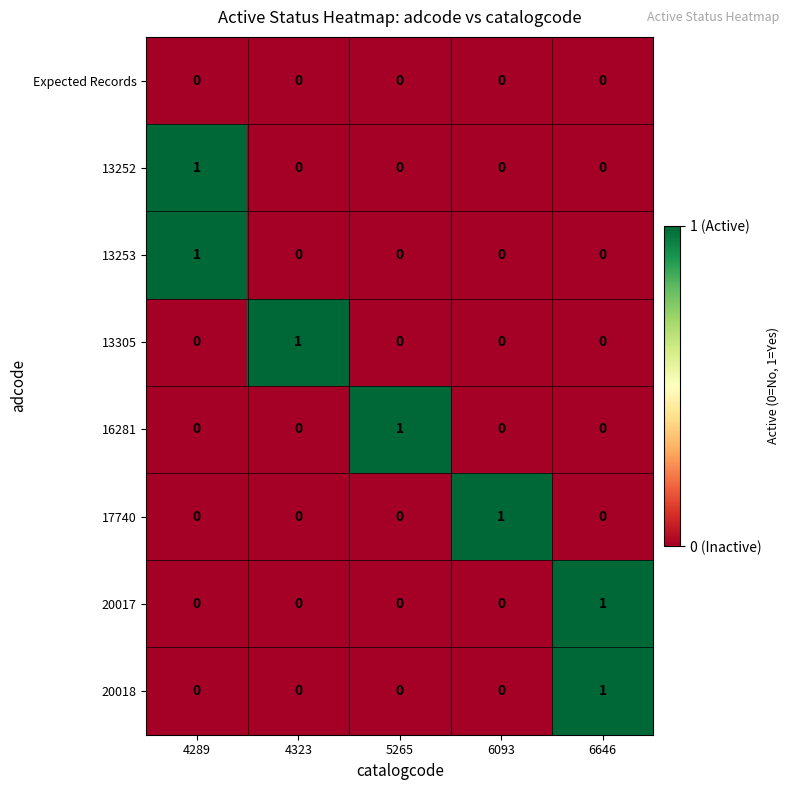

What is the difference between the highest and lowest values at 4289?

1